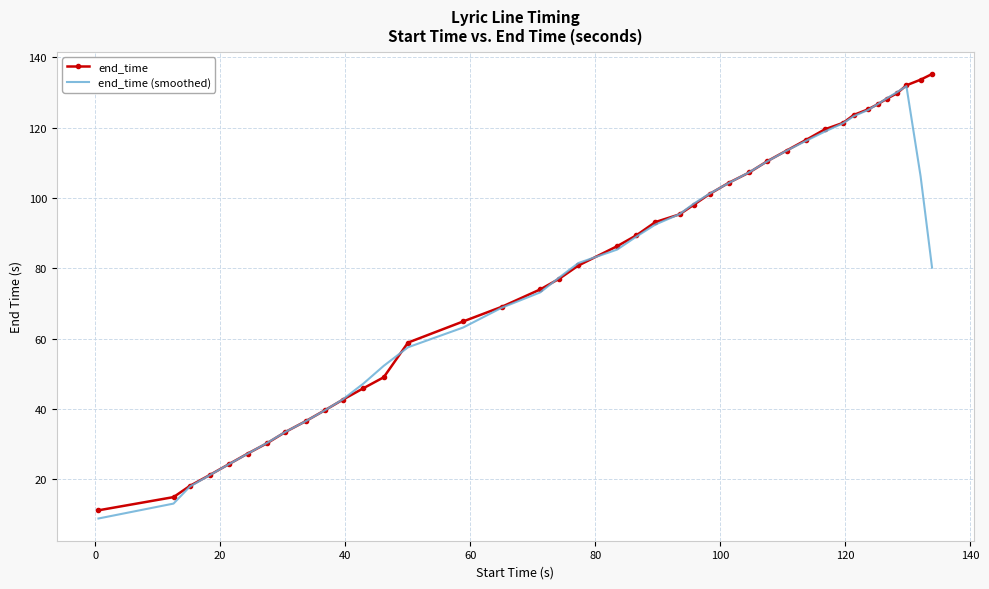

What is the minimum value for end_time (smoothed)?

8.8